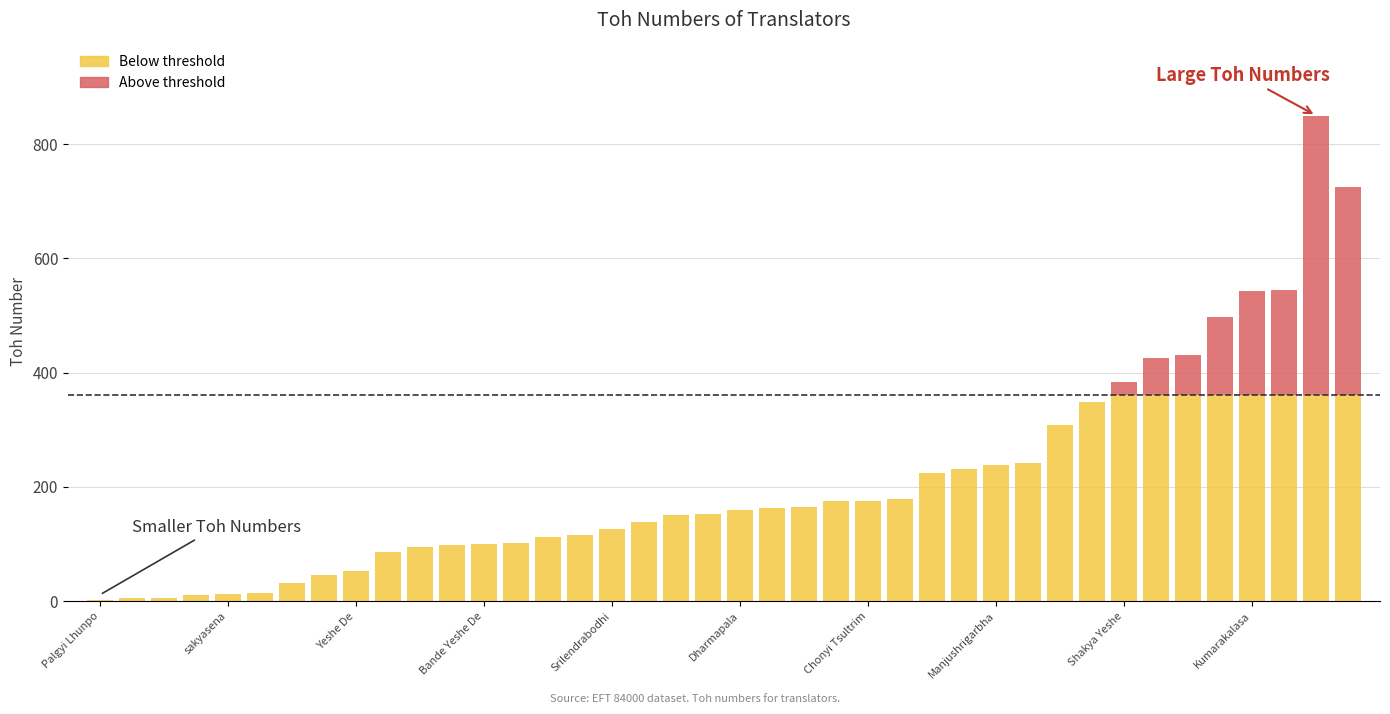

Does the chart contain stacked bars?

Yes